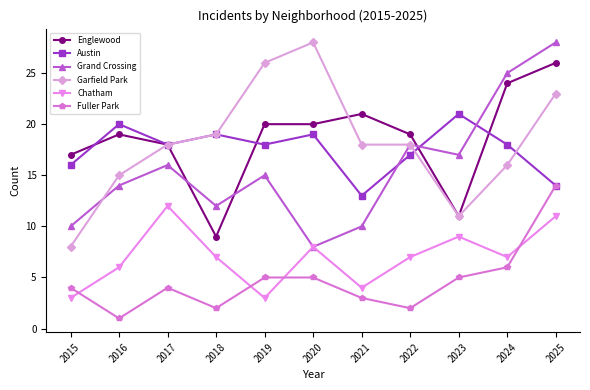

How many distinct data groups are displayed?

6